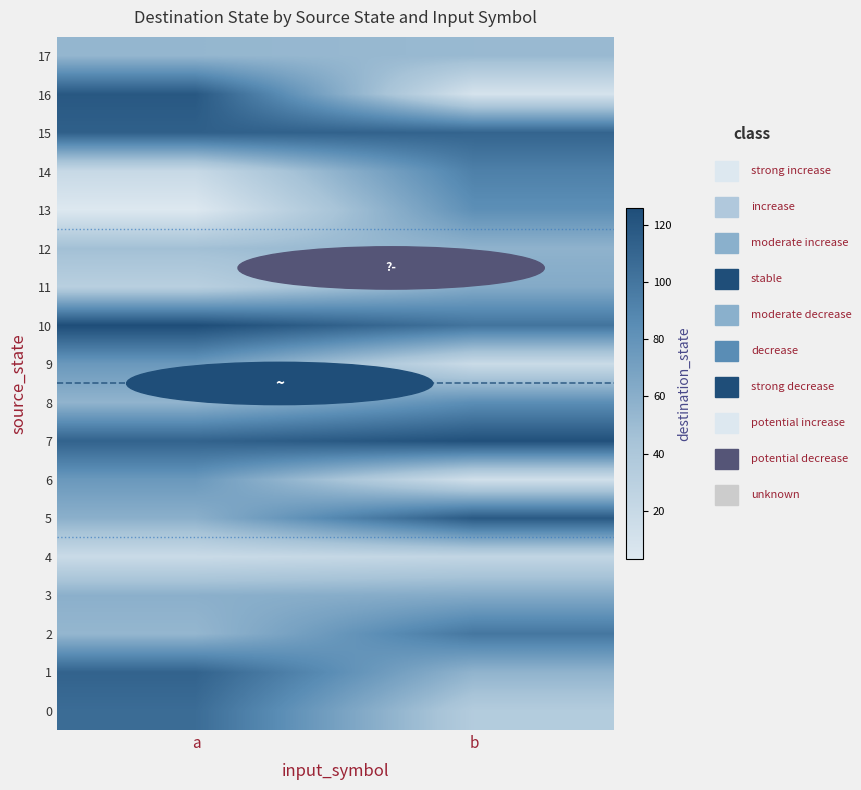

List the series in order of their peak value, highest first.

10, 7, 16, 5, 15, 1, 0, 2, 14, 8, 13, 6, 9, 3, 11, 12, 17, 4